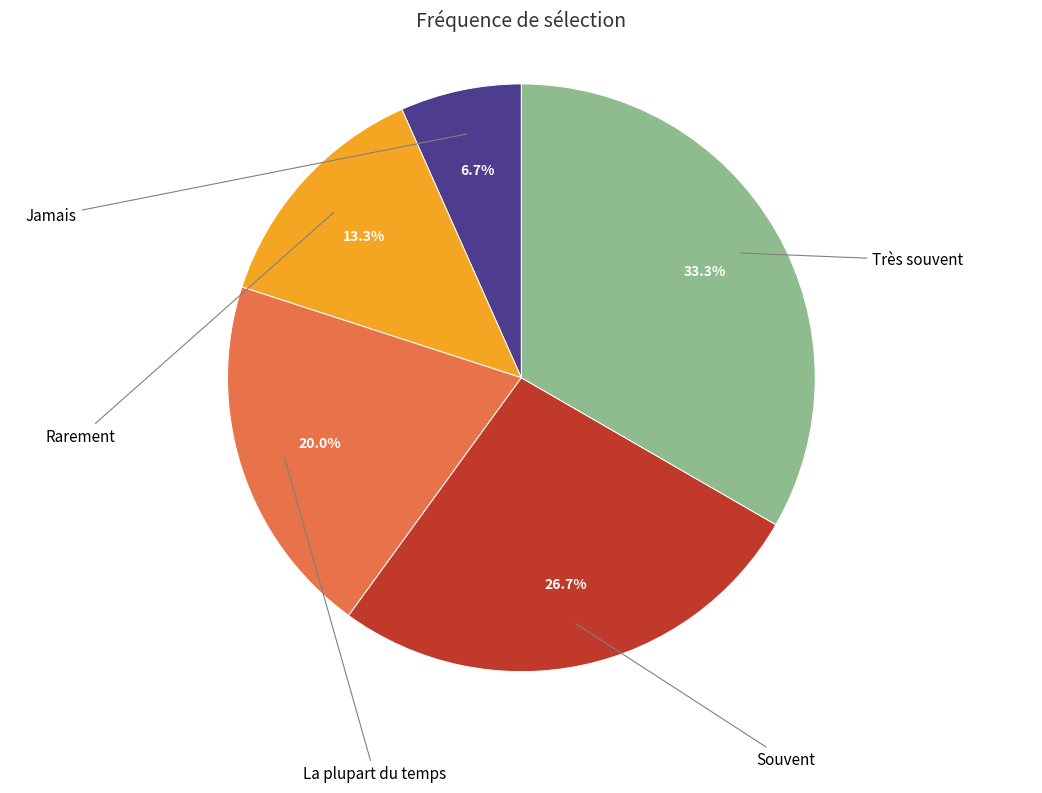

How many slices are in this pie chart?

5